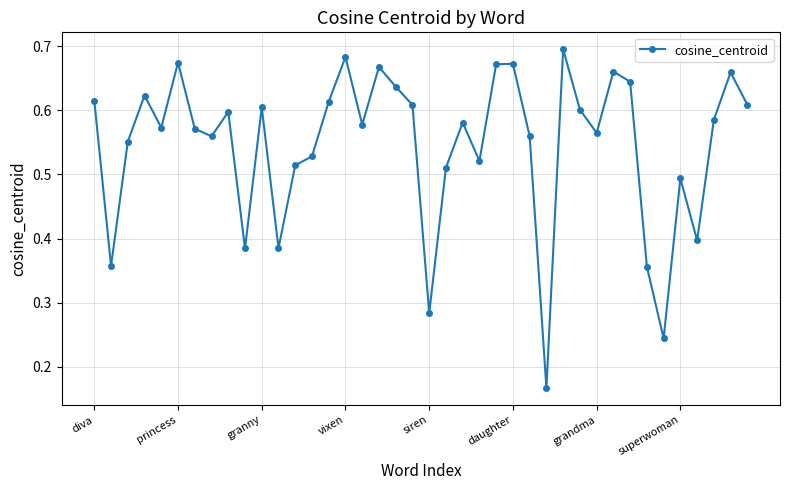

How many points are lower than both their immediate neighbors (excluding endpoints)?

12